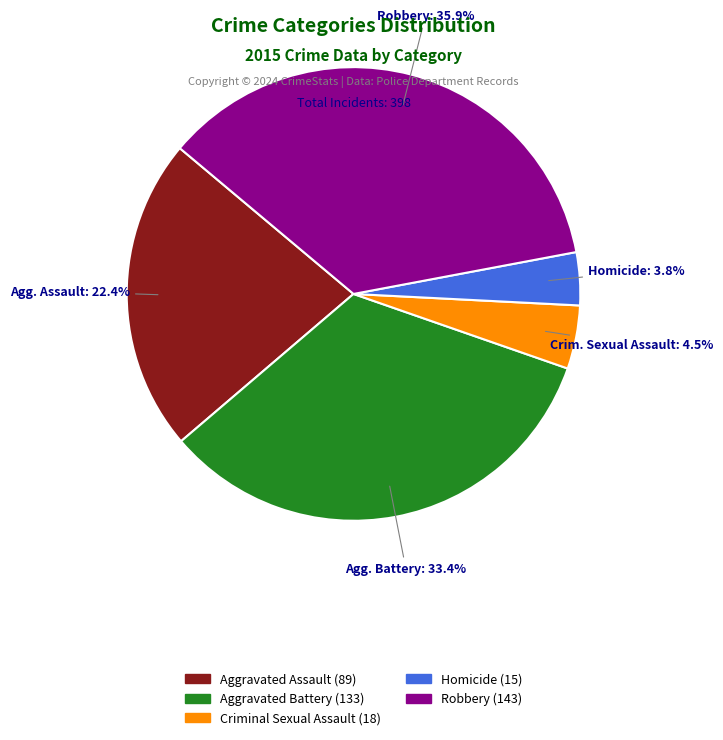

Which has a higher value, Aggravated Battery or Criminal Sexual Assault?

Aggravated Battery